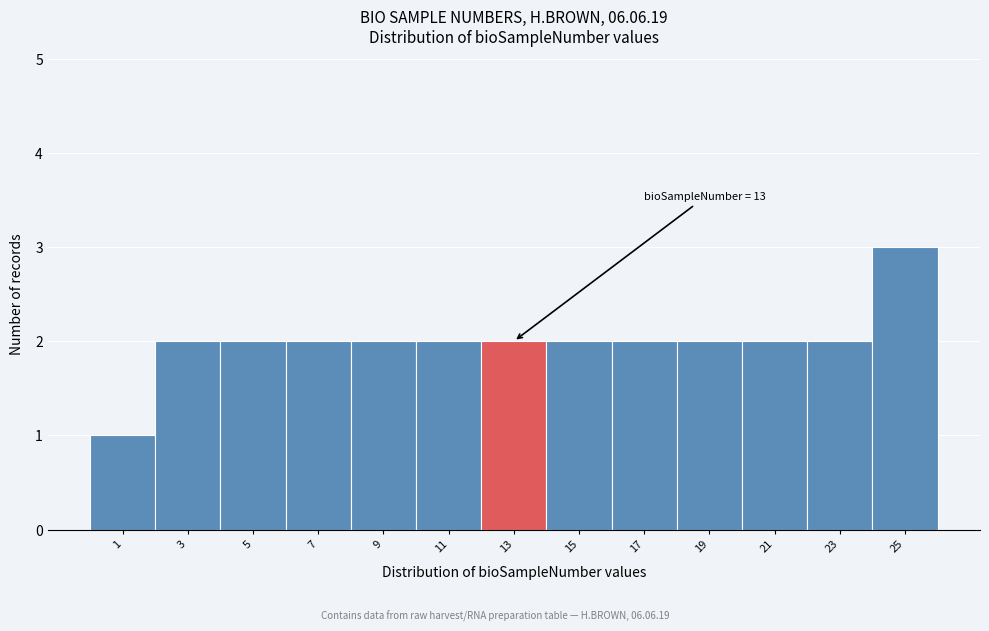

Which range on the x-axis has the tallest bar?

24 to 26